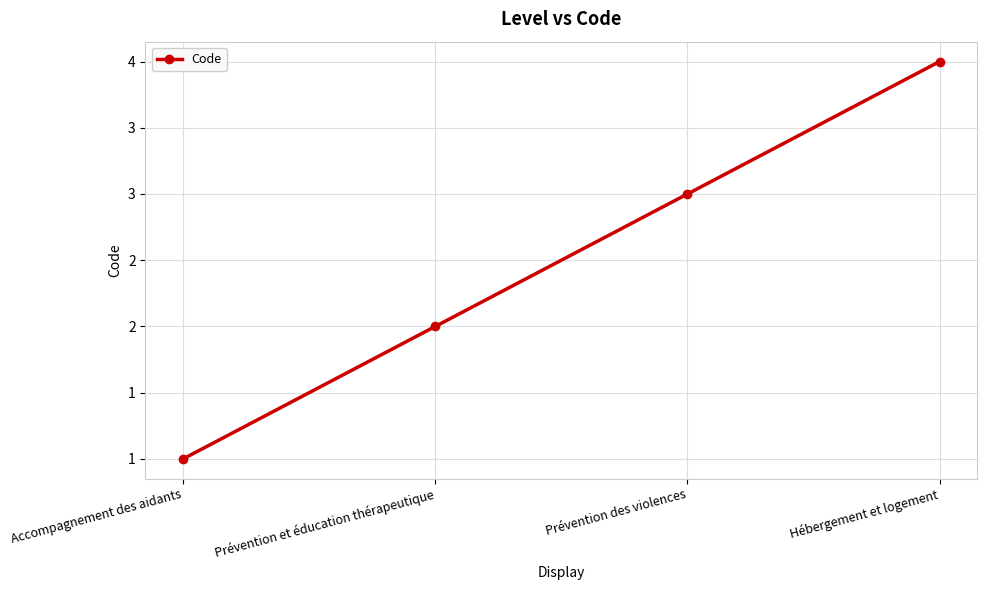

Reading left to right, list all the values displayed in this chart.

1	2	3	4